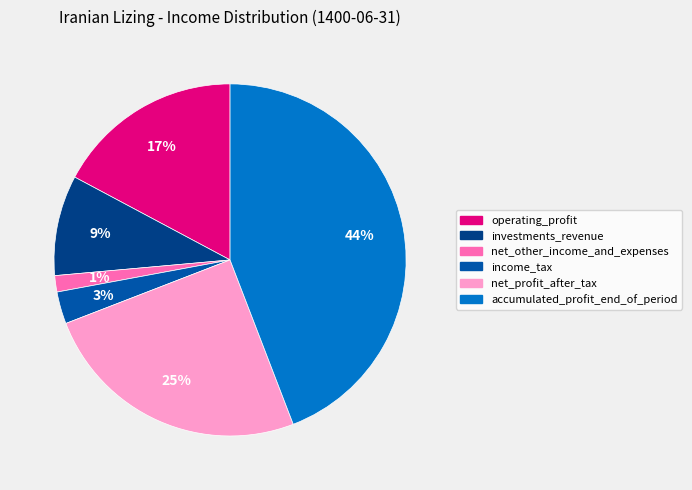

To the nearest percent, what is the difference between the largest and smallest slice percentages?

43%